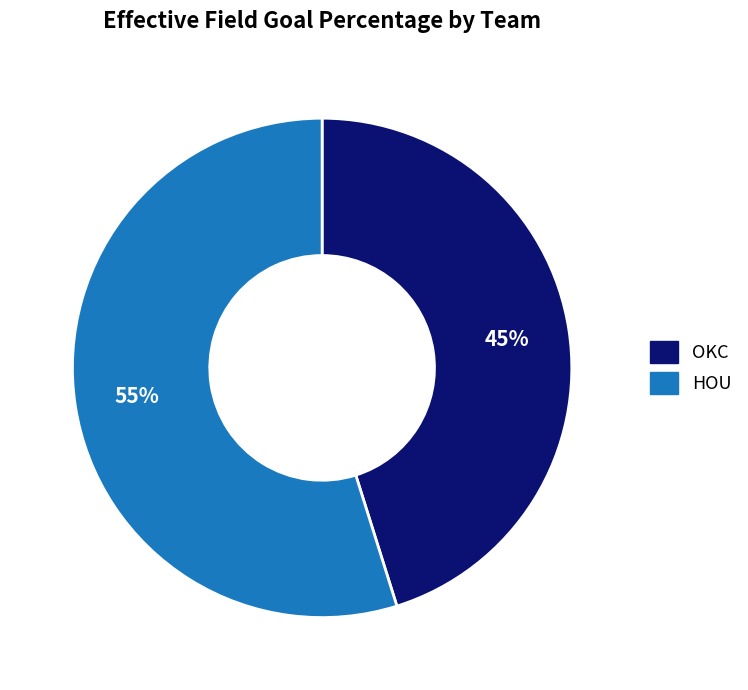

What percentage is the HOU slice, to the nearest percent?

55%